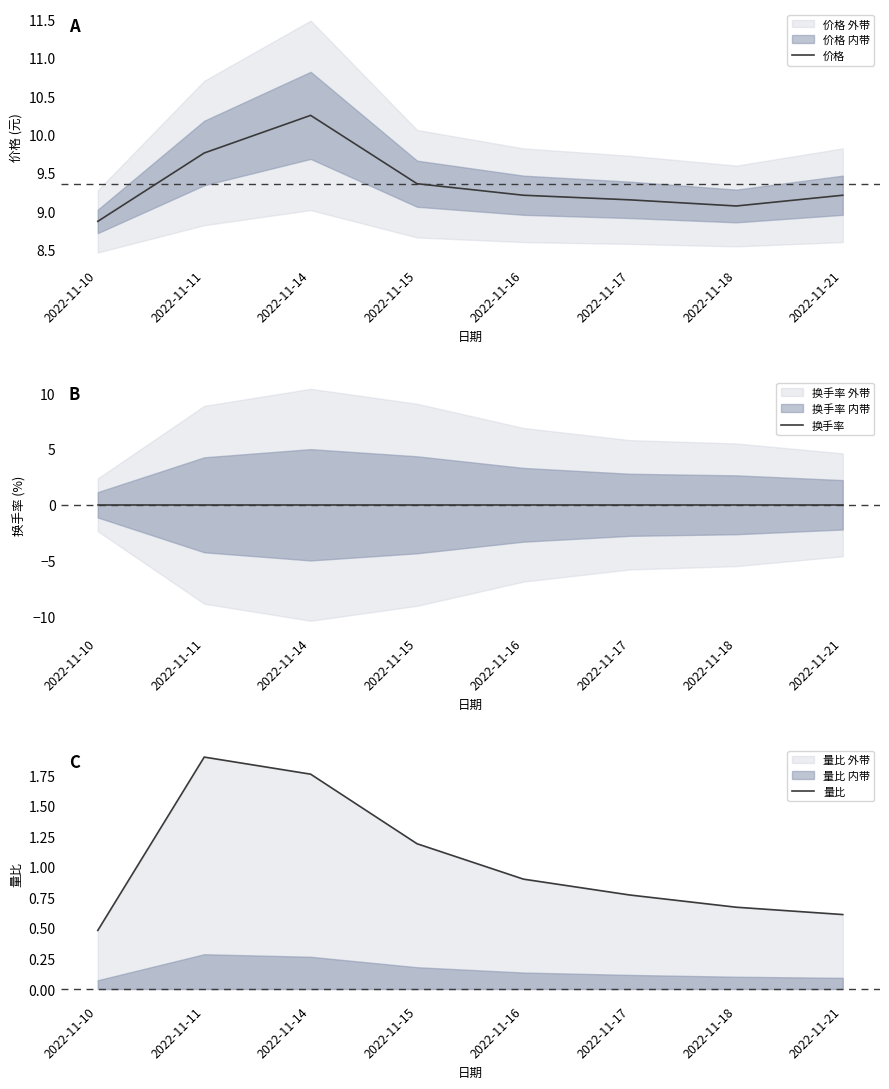

Which series has the largest range (max minus min)?

量比